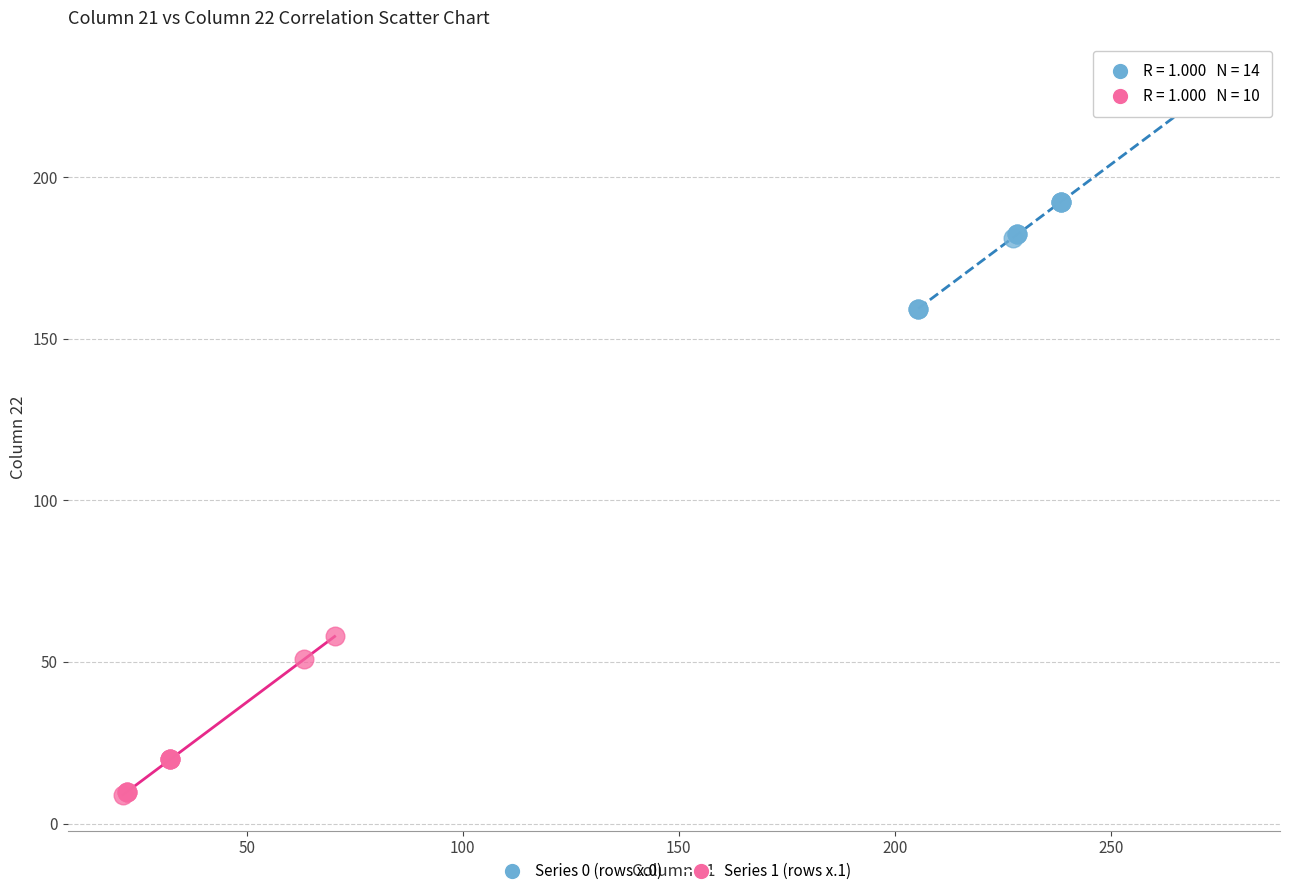

Which series has the largest Y range (max minus min)?

Series 0 (rows x.0)